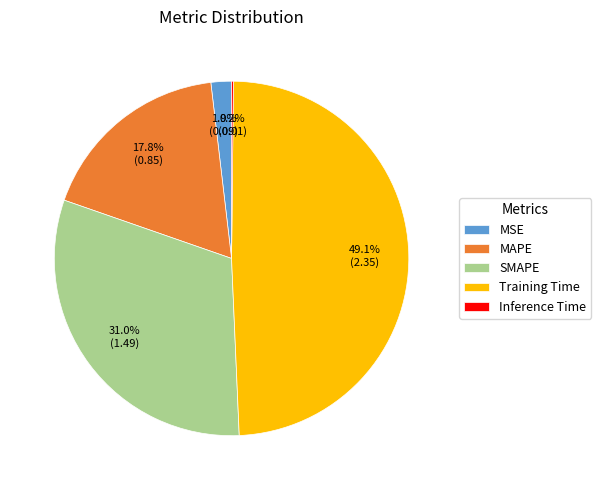

Is Training Time the majority of the pie?

No